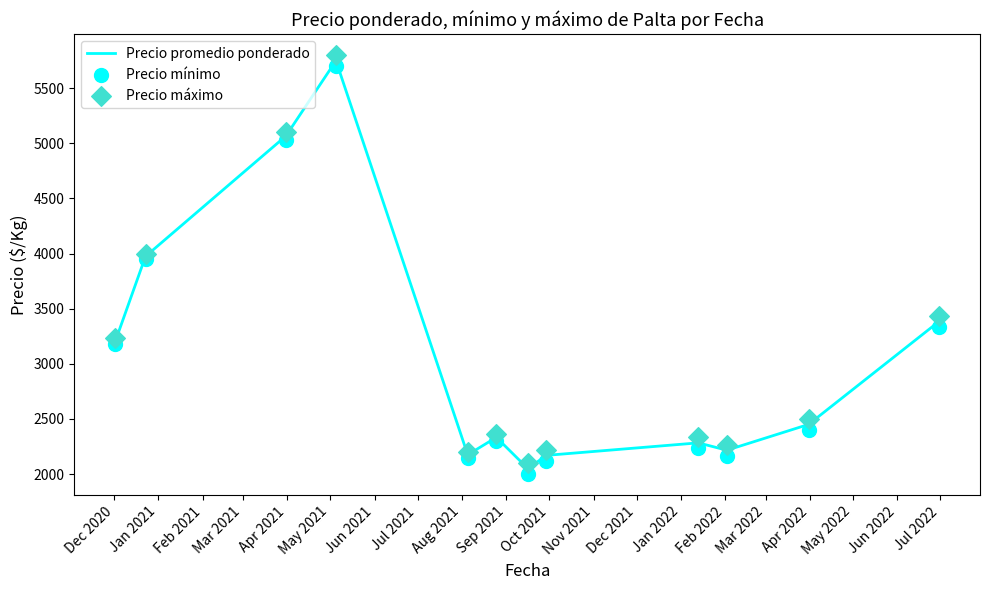

Which series has the widest spread of Y values?

Precio promedio ponderado